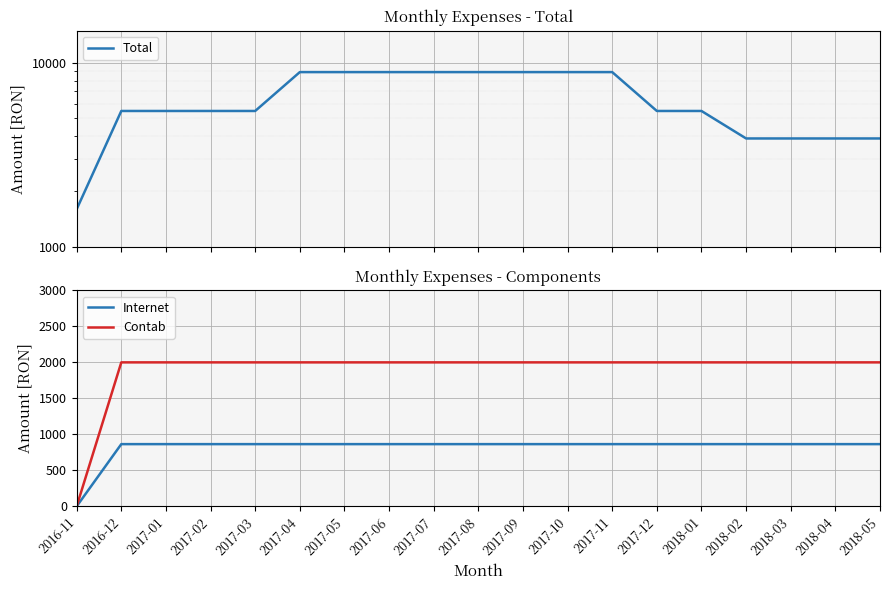

Between 2018-02 and 2017-06, which is larger?

2017-06